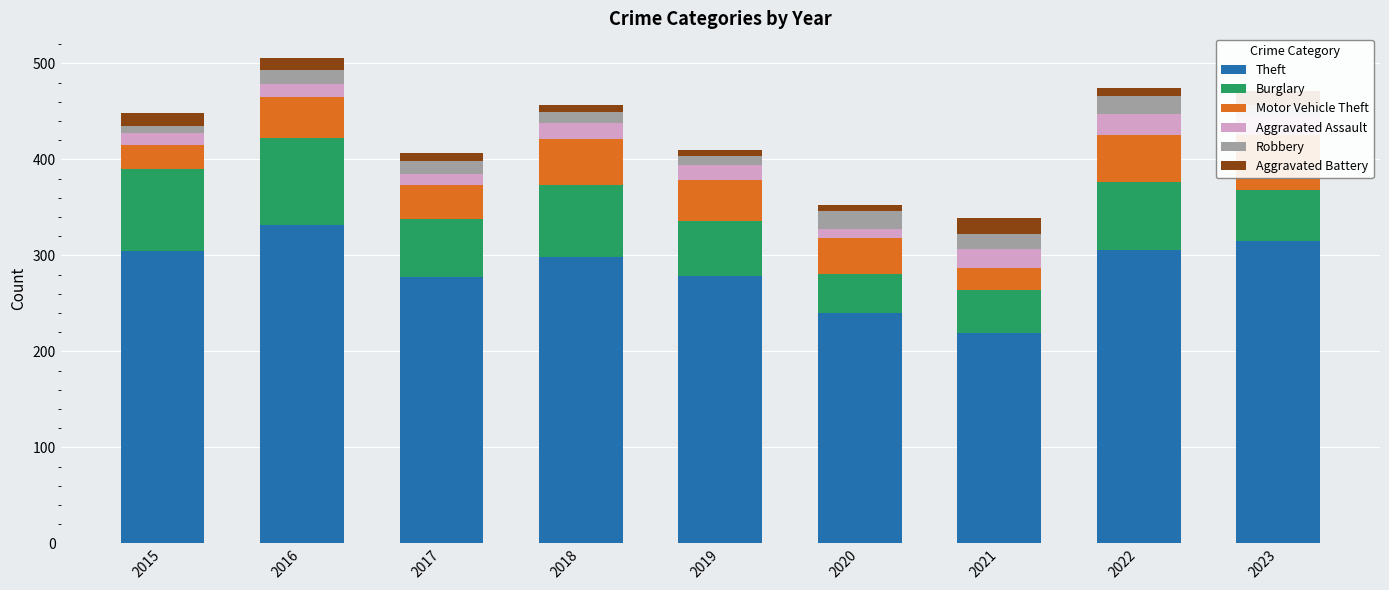

Rank the series at 2020 from highest to lowest value.

Theft, Burglary, Motor Vehicle Theft, Robbery, Aggravated Assault, Aggravated Battery